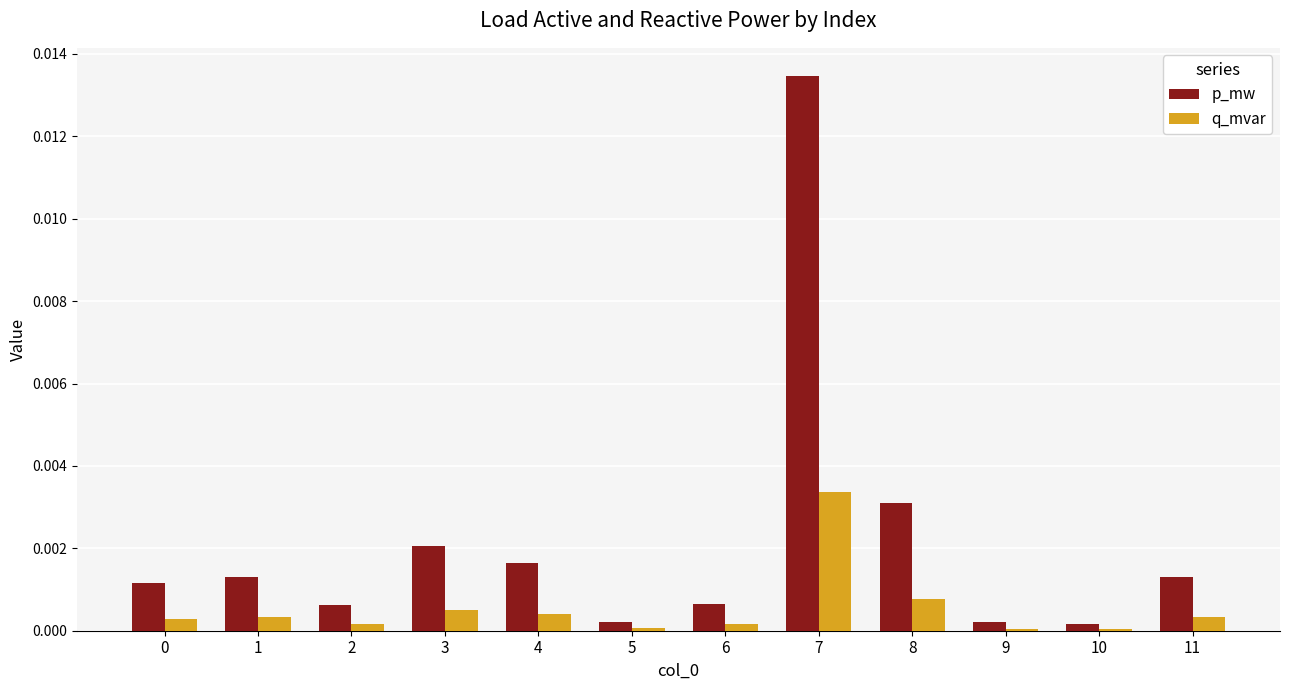

Which series has the largest range (max minus min)?

p_mw